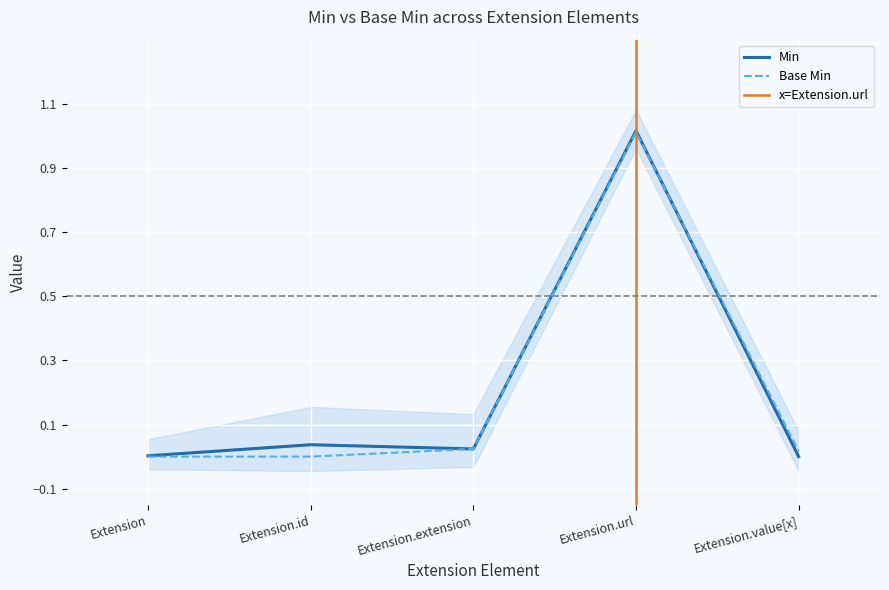

At which category does Min reach its first local peak?

Extension.id